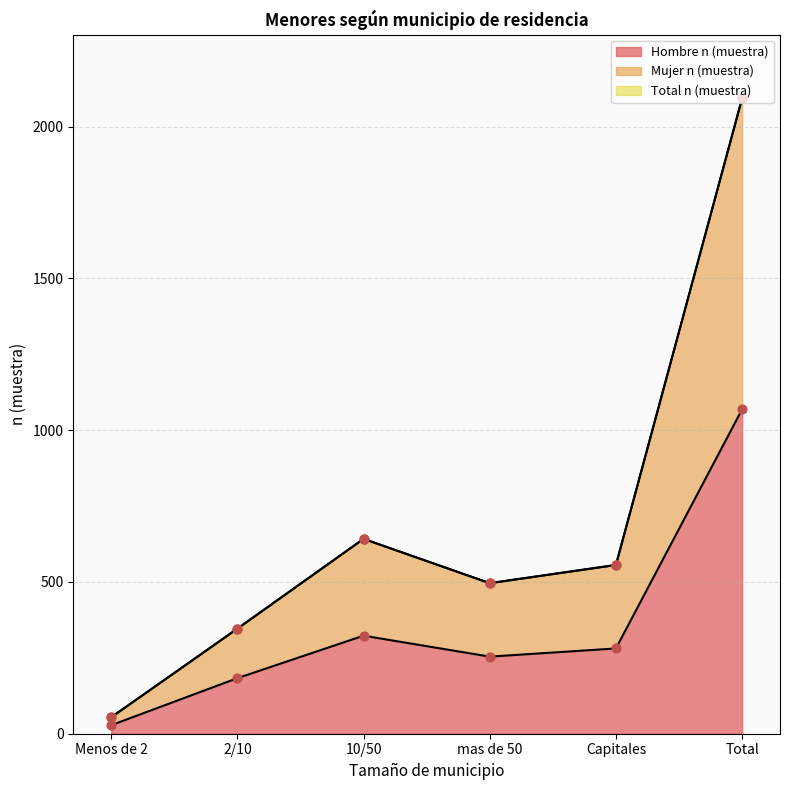

What are all the series names shown in the legend?

Hombre n (muestra), Mujer n (muestra), Total n (muestra)